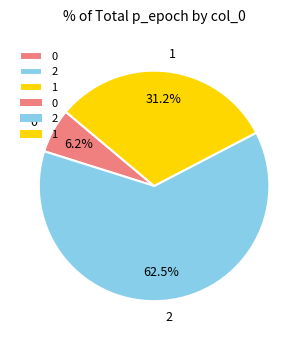

True or false: 0 accounts for 1% of the total.

False